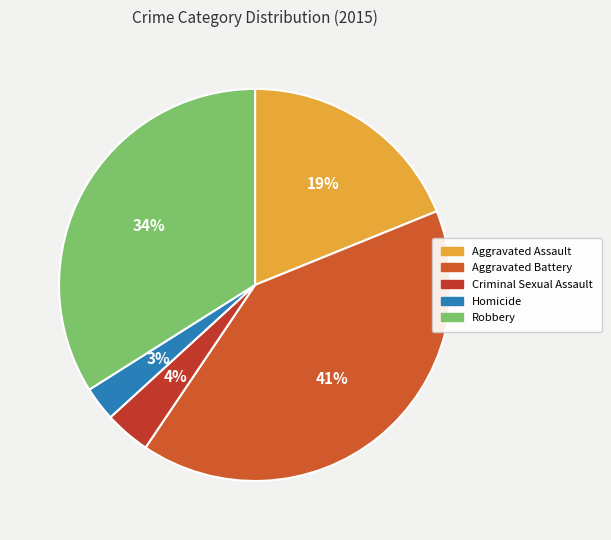

True or false: Aggravated Battery accounts for 41% of the total.

True